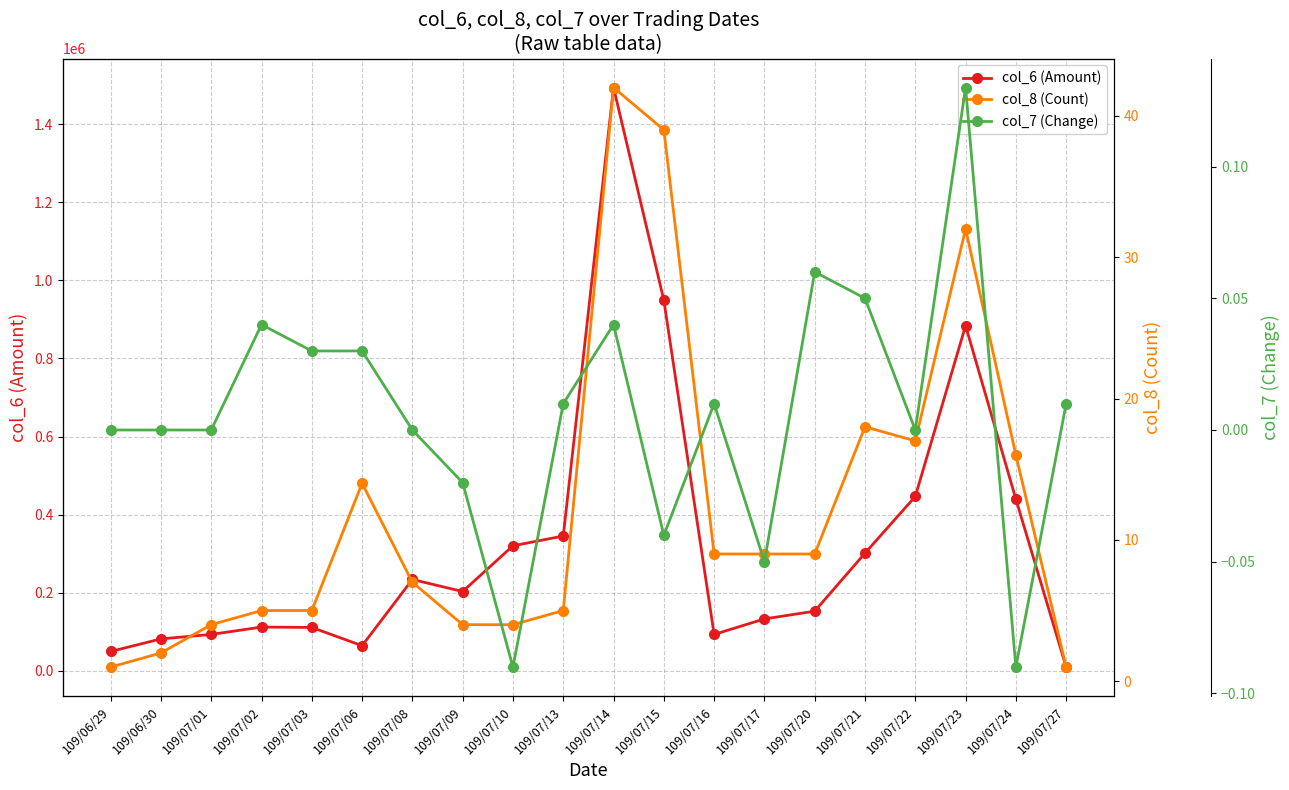

At which category does the chart reach its minimum across all series?

109/07/10